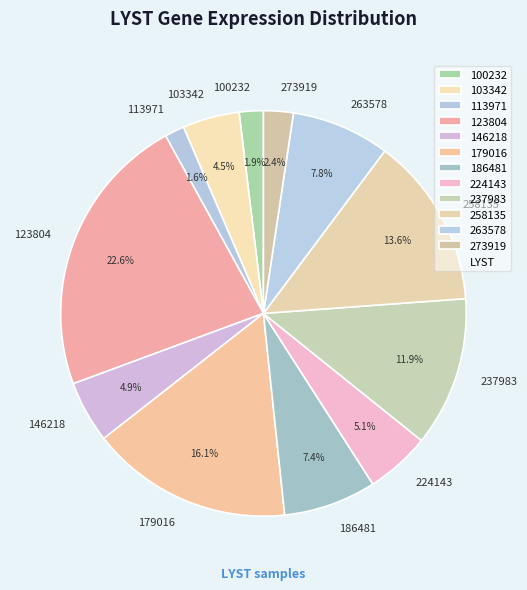

Which category has the biggest portion of the pie?

123804